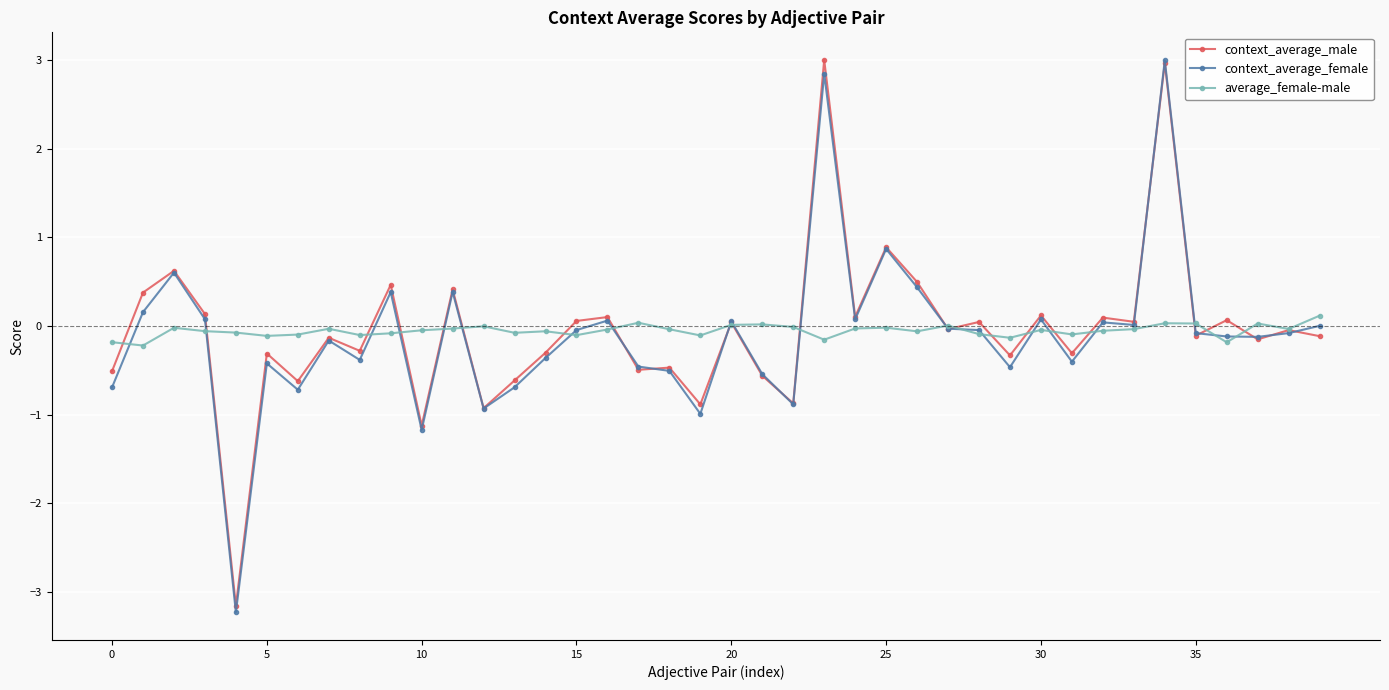

What is the value of the context_average_female point at the 7th from the left?

-0.7